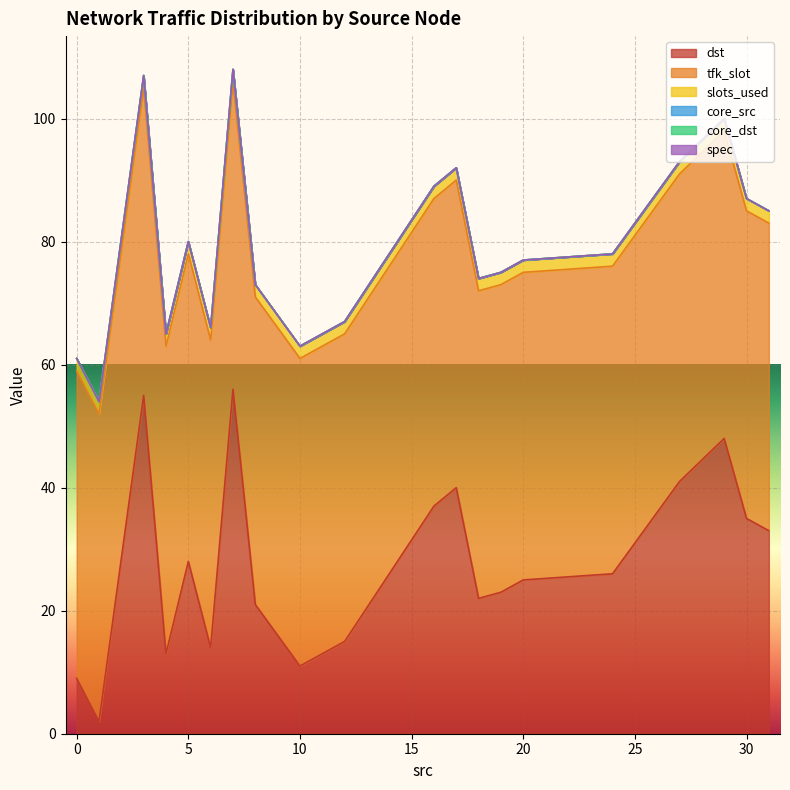

Reading left to right, list all the values displayed in this chart.

dst: 9	2	55	13	28	14	56	21	11	15	37	40	22	23	25	26	41	48	35	33
slots_used: 2	2	2	2	2	2	2	2	2	2	2	2	2	2	2	2	2	2	2	2
tfk_slot: 50	50	50	50	50	50	50	50	50	50	50	50	50	50	50	50	50	50	50	50
core_src: 0	0	0	0	0	0	0	0	0	0	0	0	0	0	0	0	0	0	0	0
core_dst: 0	0	0	0	0	0	0	0	0	0	0	0	0	0	0	0	0	0	0	0
spec: 0	0	0	0	0	0	0	0	0	0	0	0	0	0	0	0	0	0	0	0